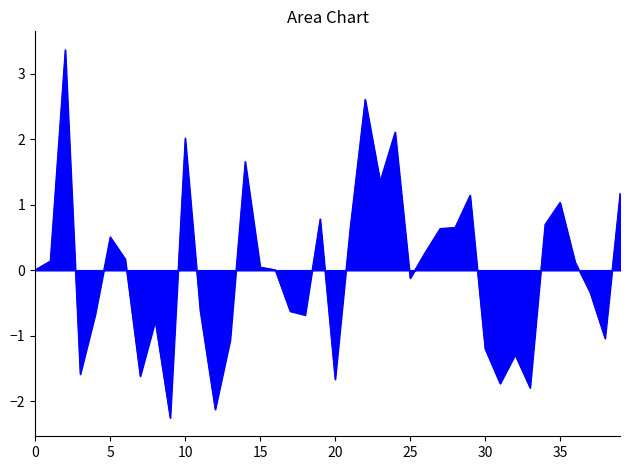

What is the difference between the maximum and minimum values?

5.6